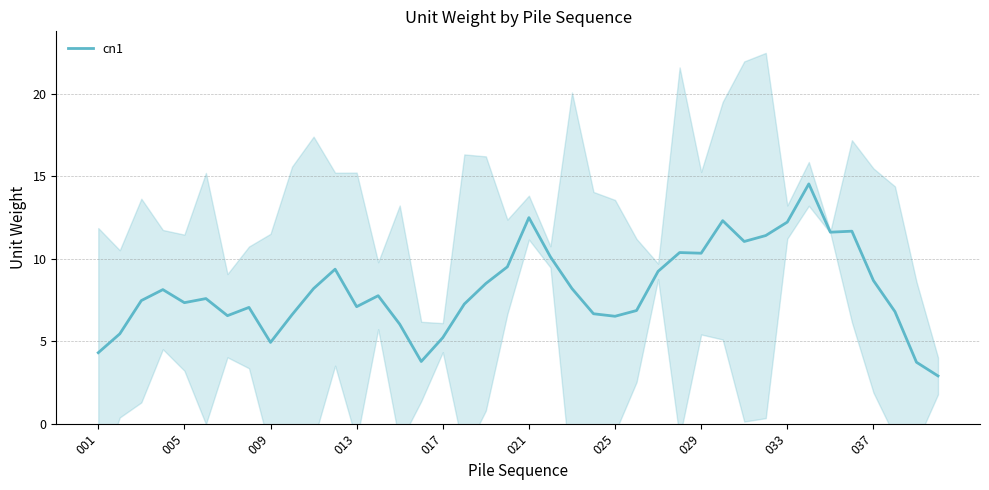

How many series are shown in this chart?

1